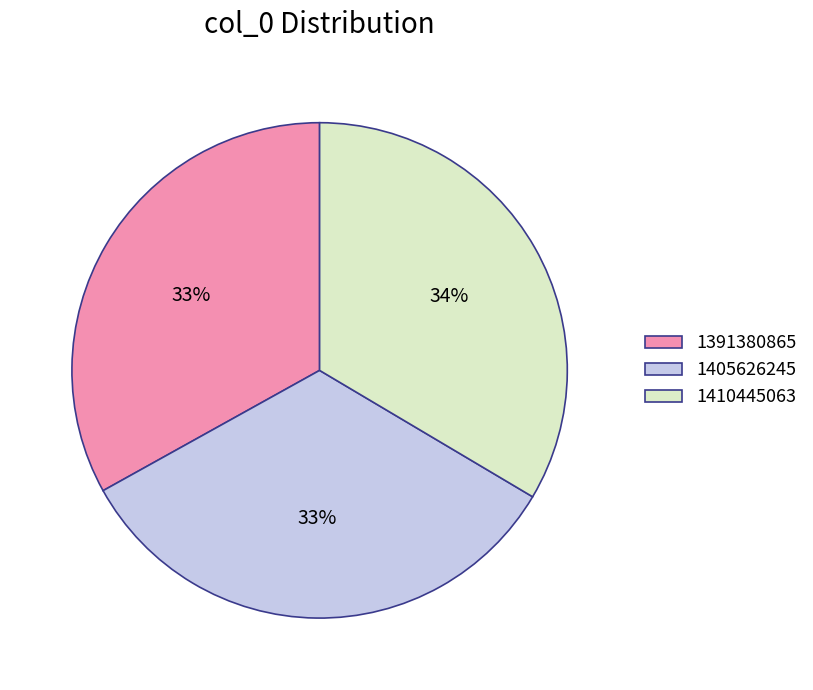

What is the ratio of the value at 1405626245 to the value at 1391380865?

1.0